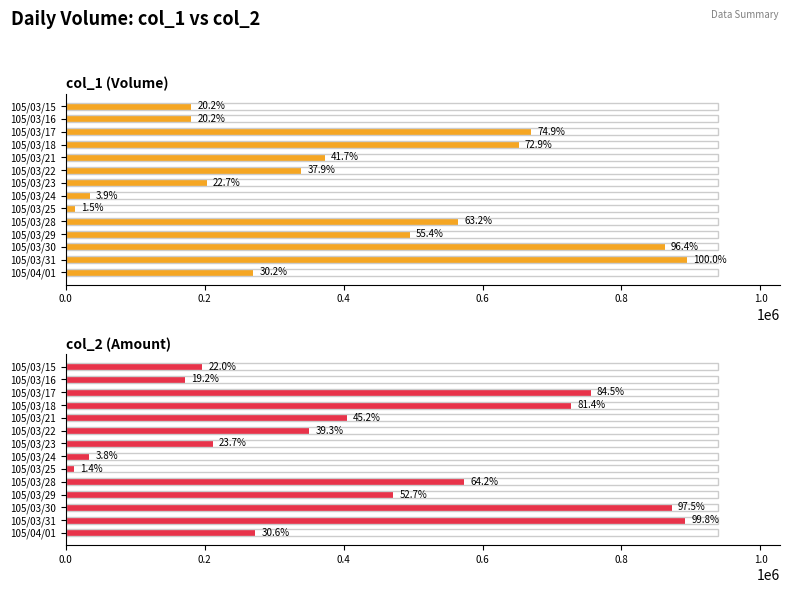

What position from the left is 105/03/16?

2